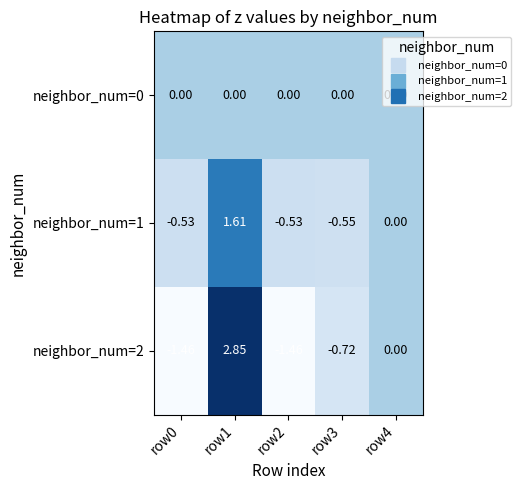

Is the value of neighbor_num=1 at row3 greater than the value of neighbor_num=0 at row3?

No